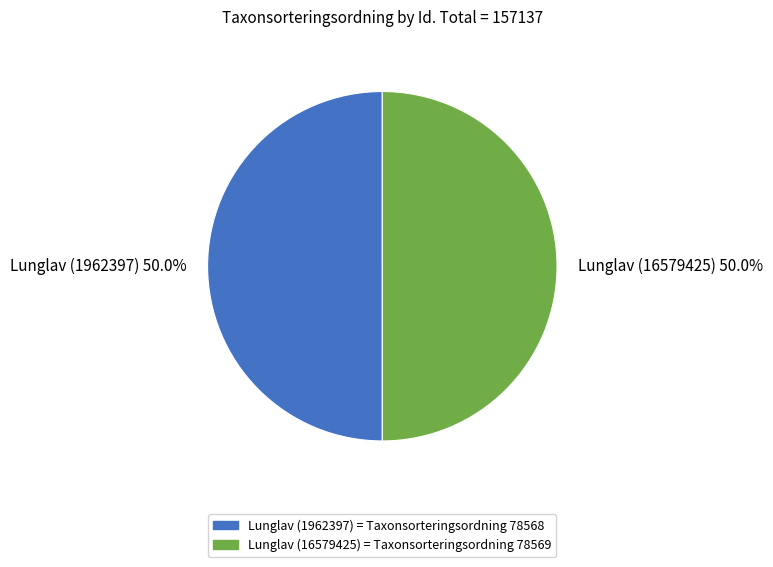

Approximately how many times larger is the value at Lunglav (1962397) compared to Lunglav (16579425)?

1.0